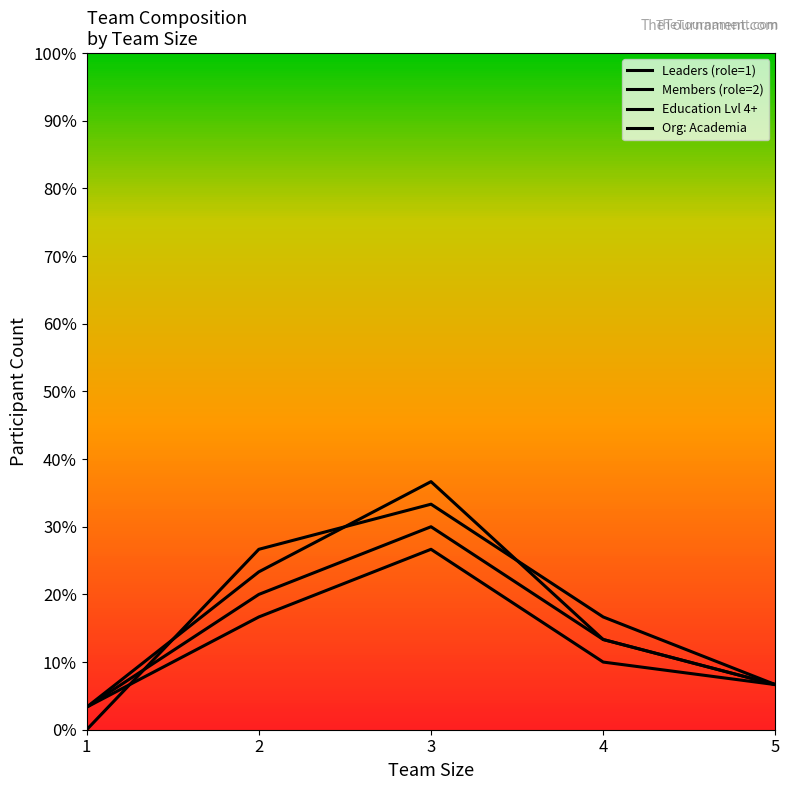

The value of Members (role=2) at 5 is 2. True or false?

True